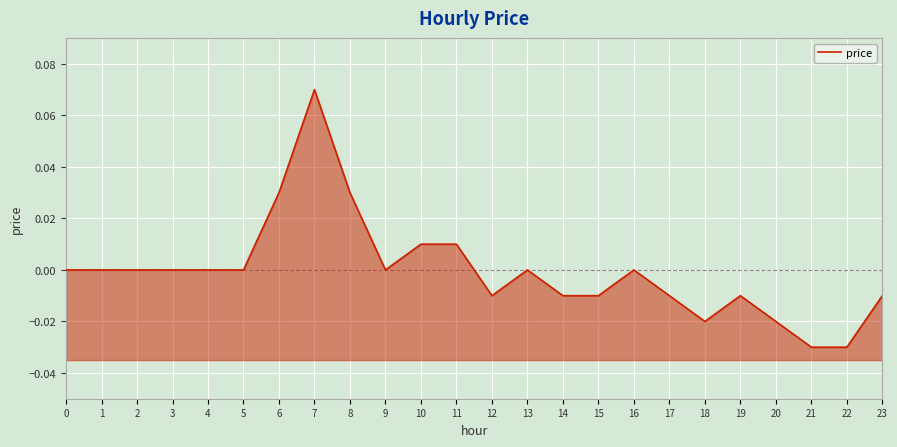

The value at 5 is 0.0. True or false?

True